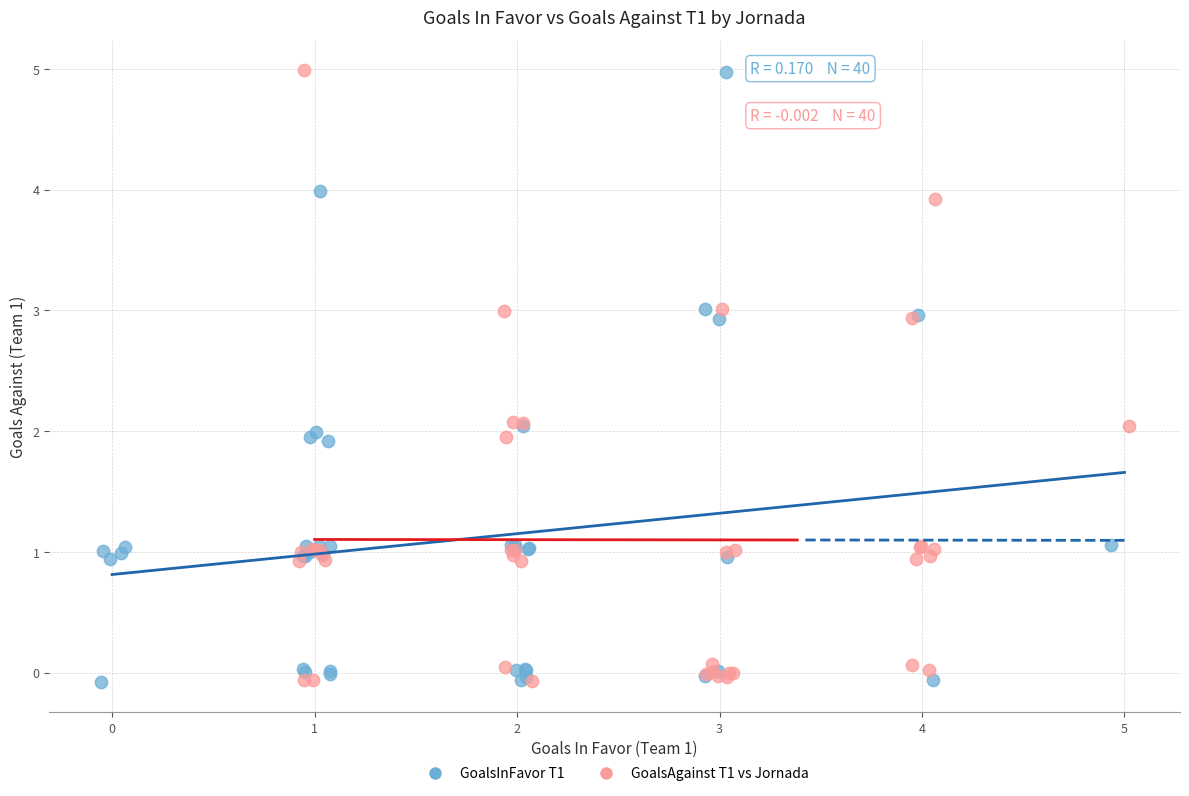

What are all the series names shown in the legend?

GoalsInFavor T1, GoalsAgainst T1 vs Jornada